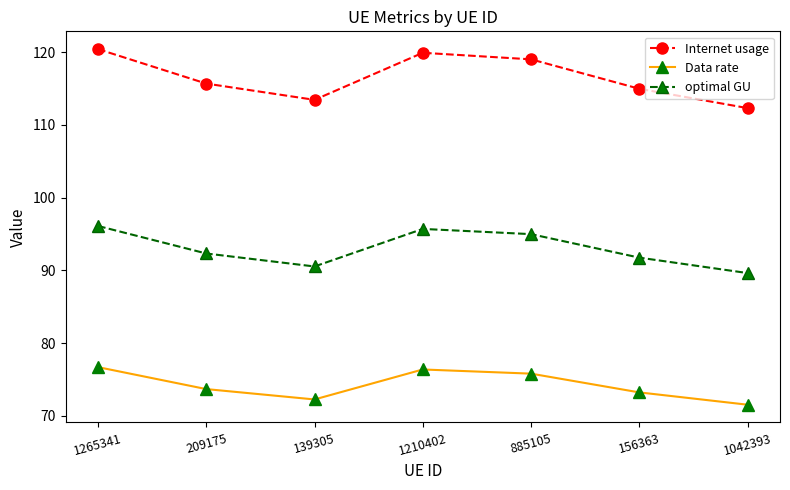

What is the difference between the optimal GU values at 1265341 and 885105?

1.1